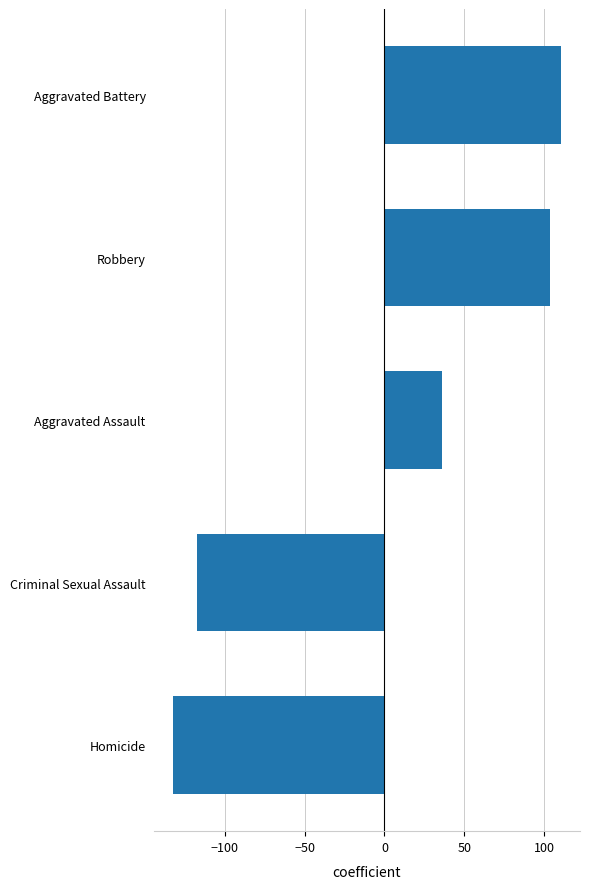

Where is the data nearest to the value -10?

Aggravated Assault